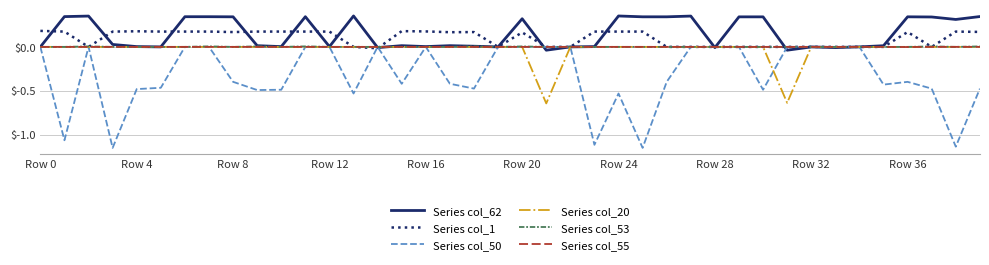

Which series has the widest spread of values?

Series col_50